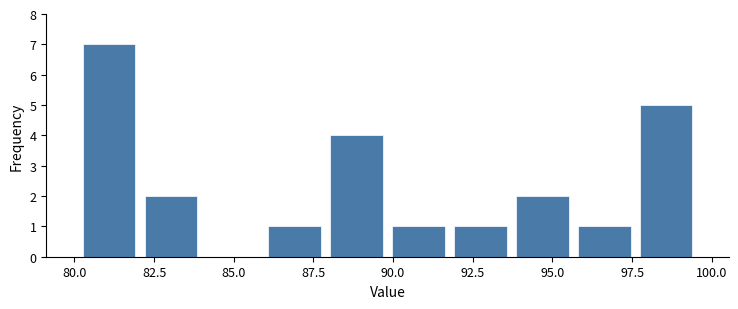

Around what value on the x-axis is the tallest bar? Give the approximate position of its centre, as read against the axis.

81.0